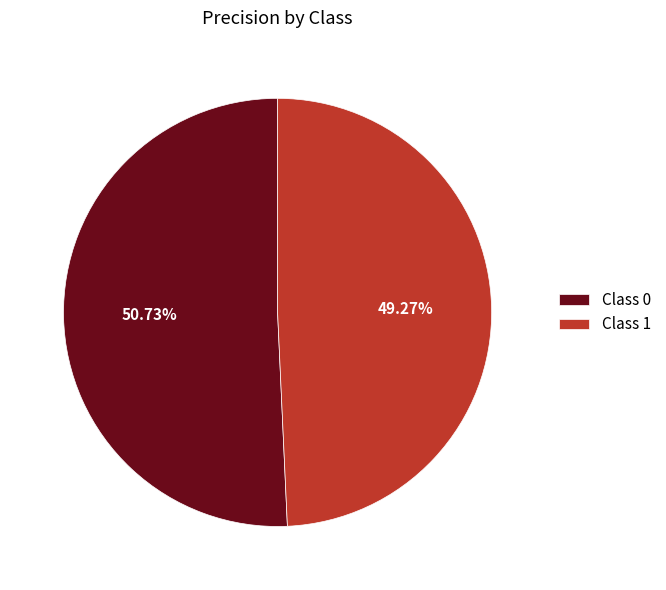

Rank the categories by value from highest to lowest.

Class 0, Class 1